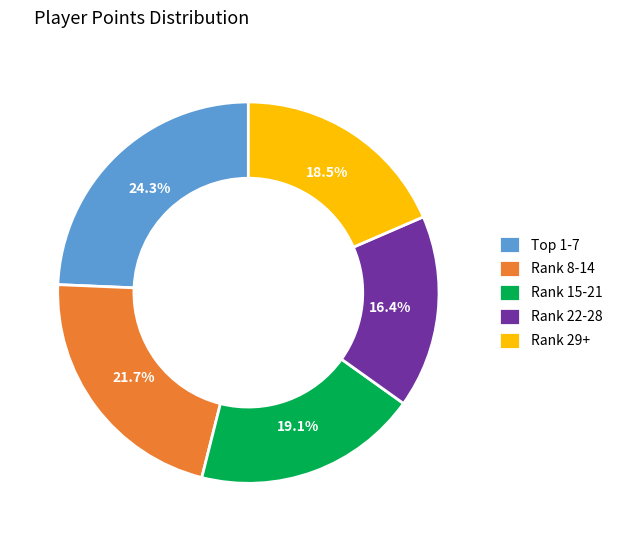

Which category has the biggest portion of the pie?

Top 1-7